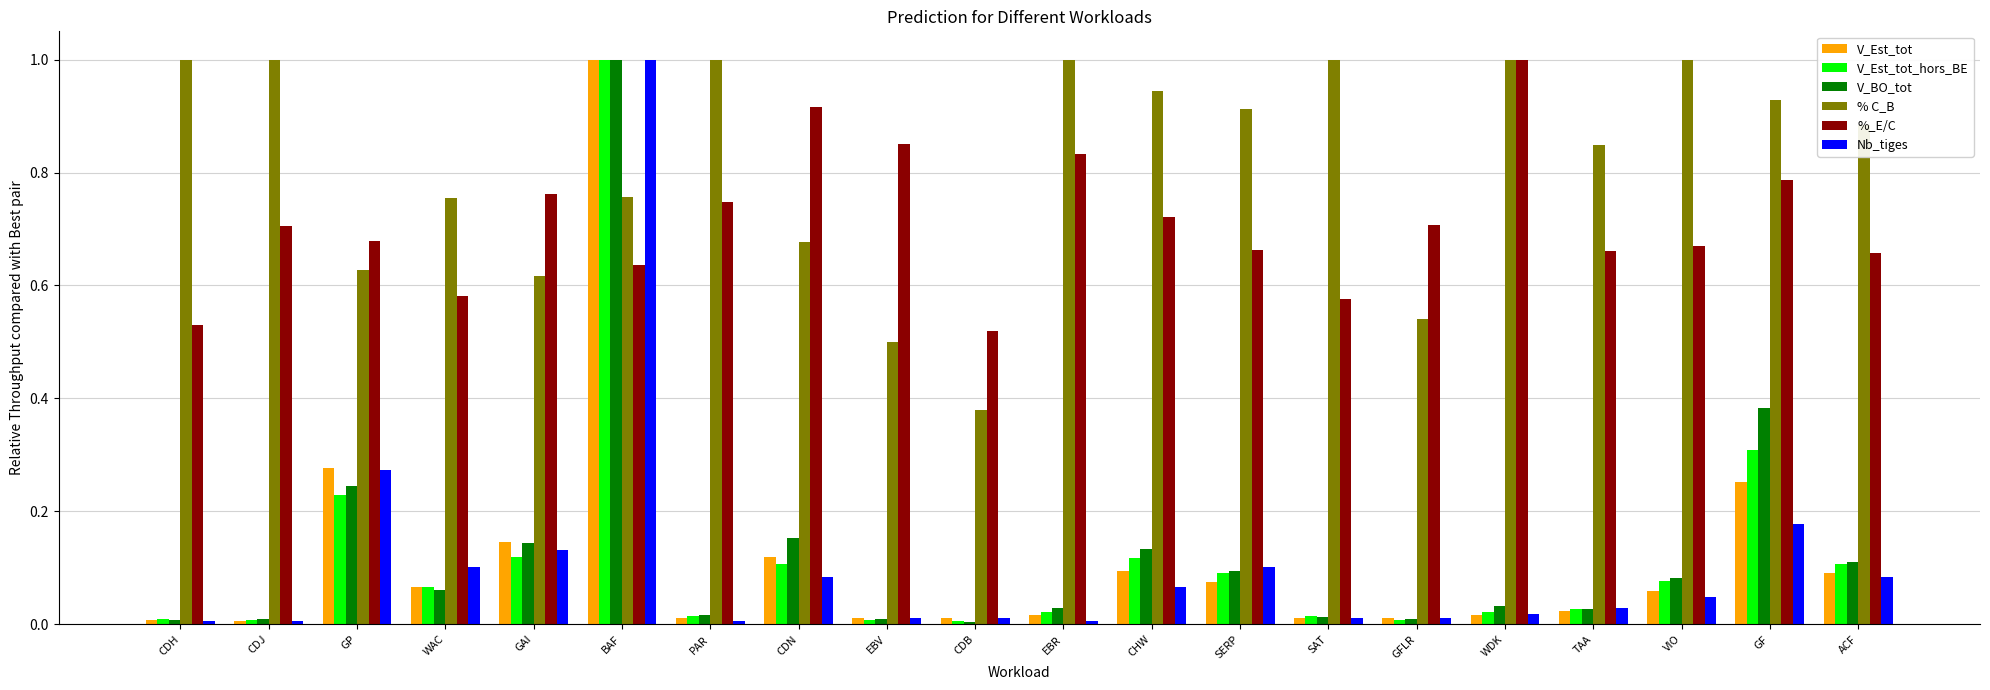

At which category is the sum across all series the highest?

BAF